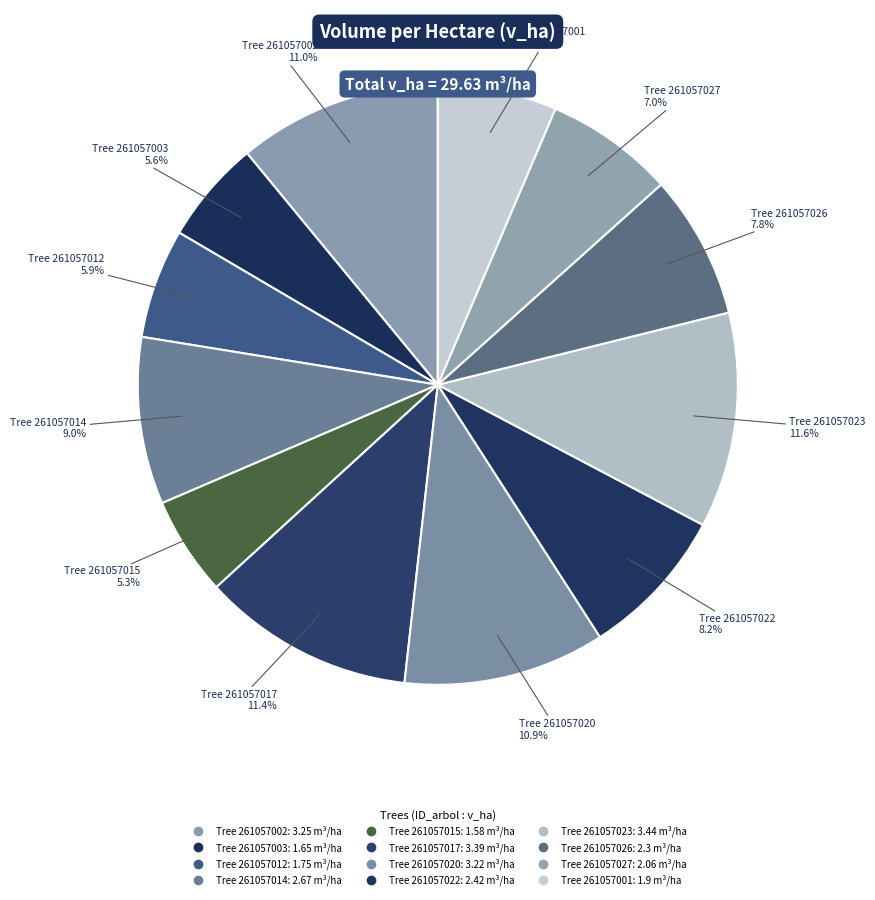

Which slice is the smallest?

261057015